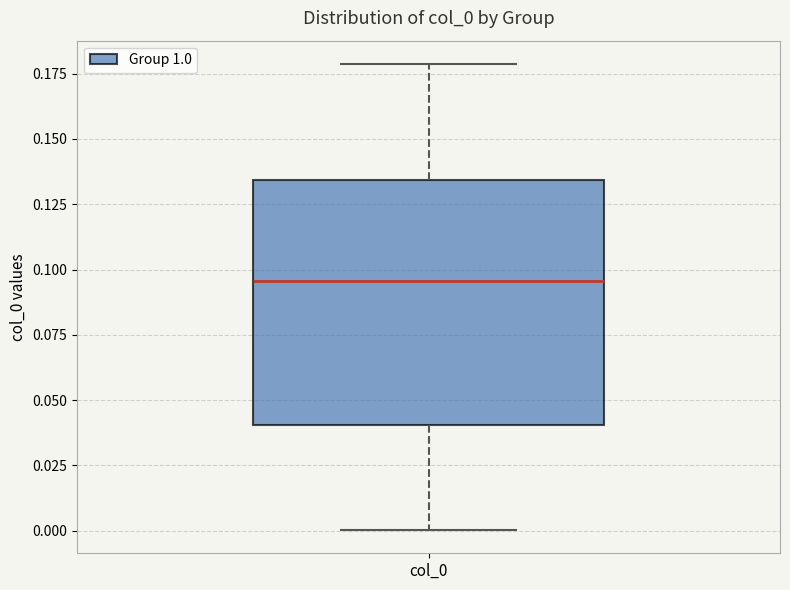

Read this box plot against the y-axis: the position of the median line, the range covered by the box, and the ends of both whiskers. The values are not printed on the chart, so give them approximately, as read against the axis.

median 0.095, box 0.040 to 0.135, whiskers 0.000 to 0.180